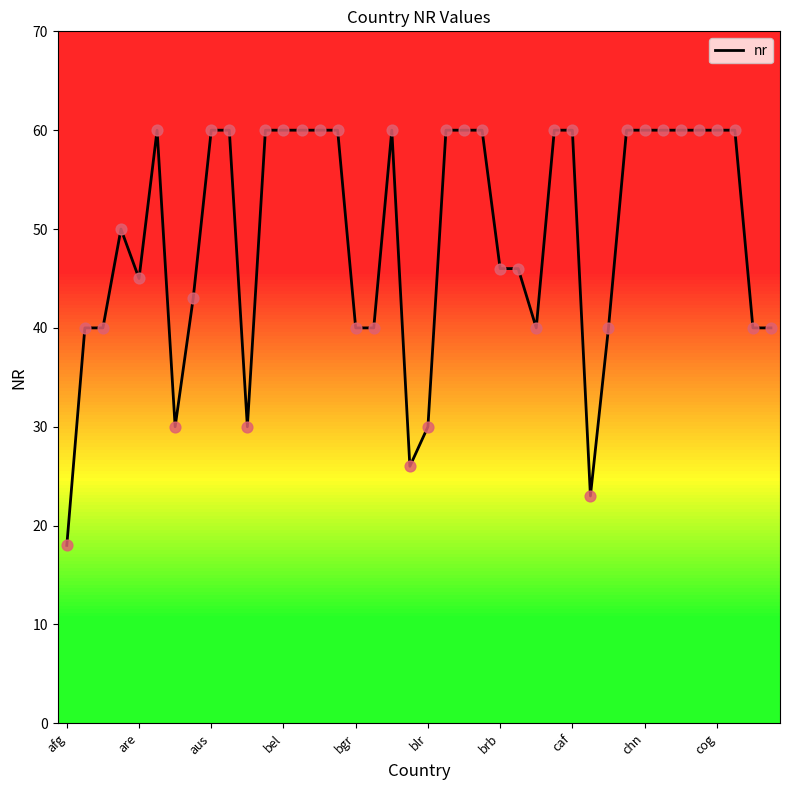

What is the difference between the maximum and minimum values?

42